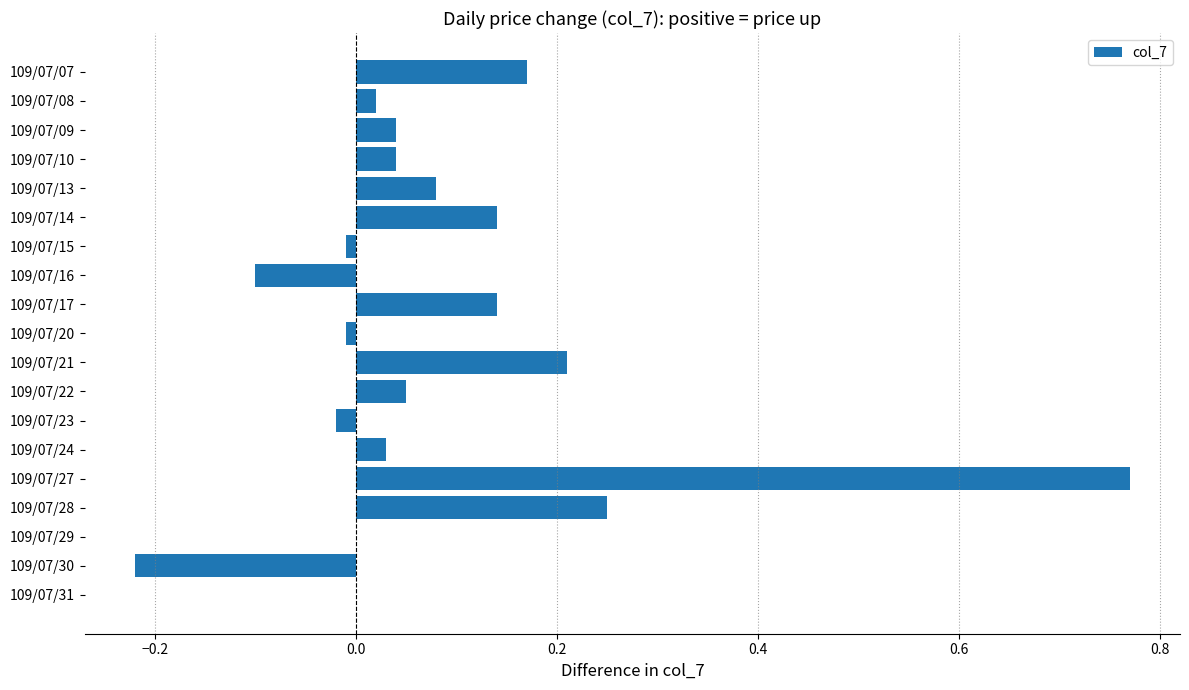

Does the chart contain stacked bars?

No